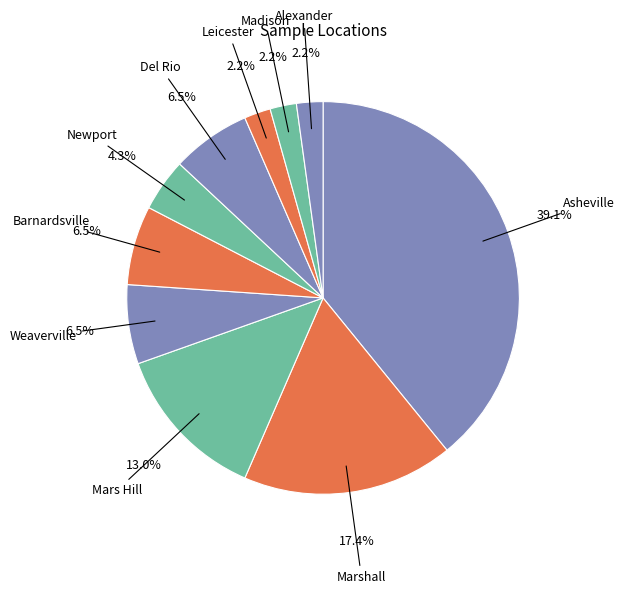

How many slices are in this pie chart?

10